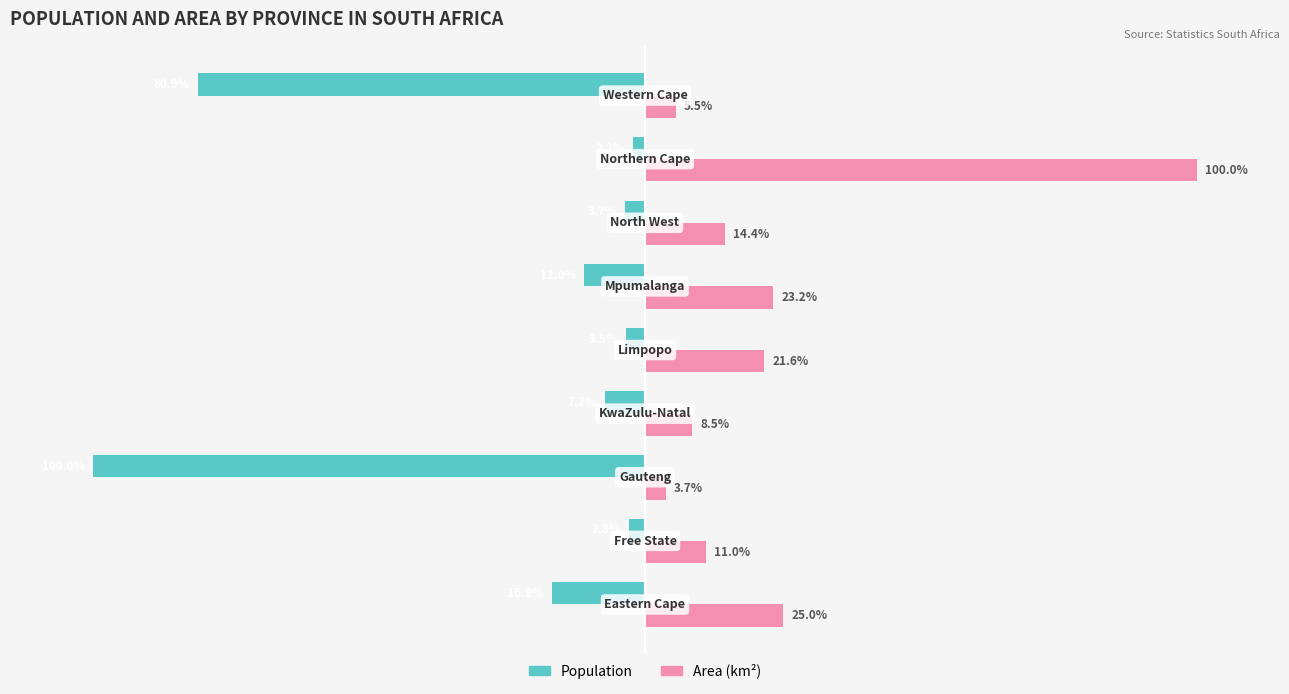

List the series in order of their overall mean, highest first.

Area (km²), Population